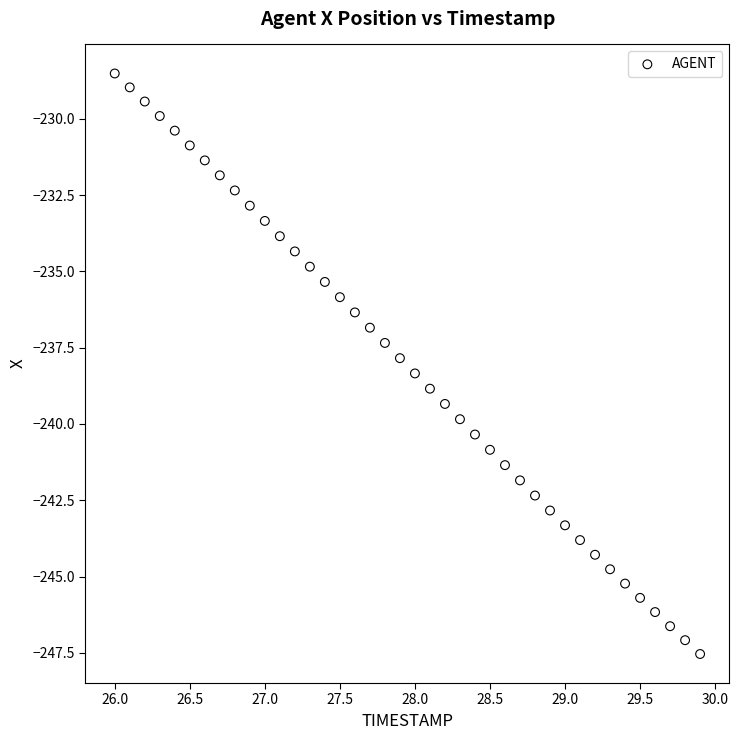

What is the range of Y values (max minus min)?

19.0